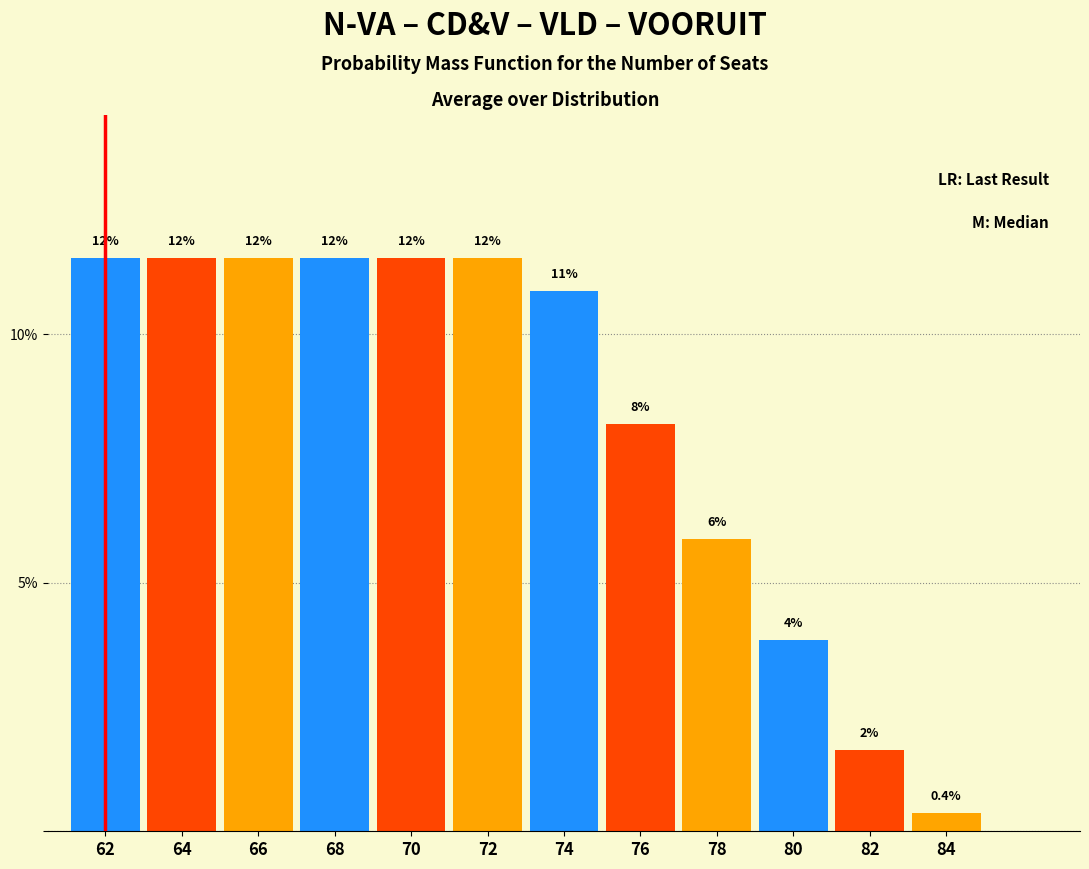

Are the bars horizontal?

No